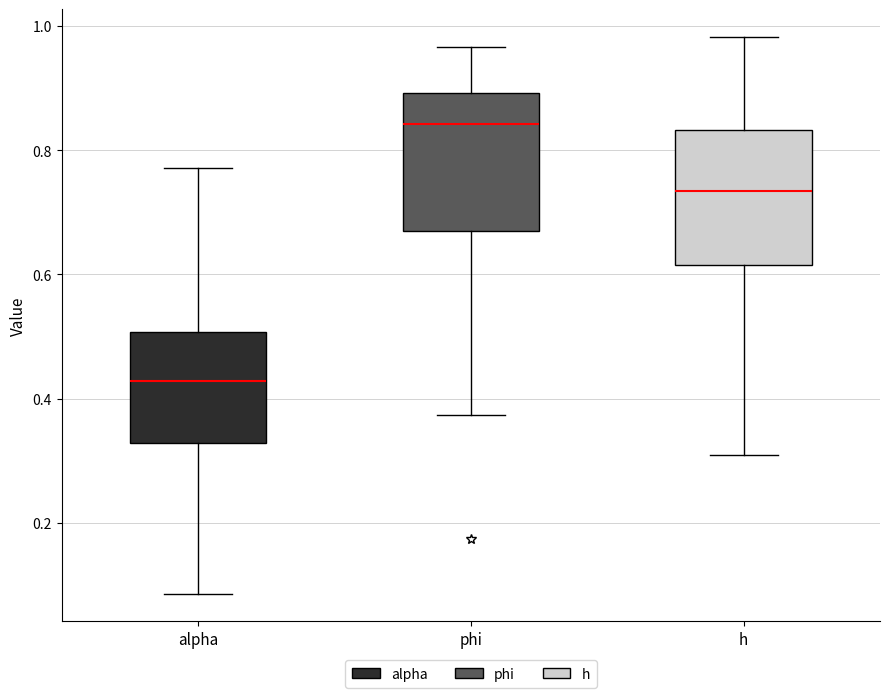

Where is the lower edge of the box for alpha on the y-axis? The values are not printed on the chart, so give them approximately, as read against the axis.

0.32